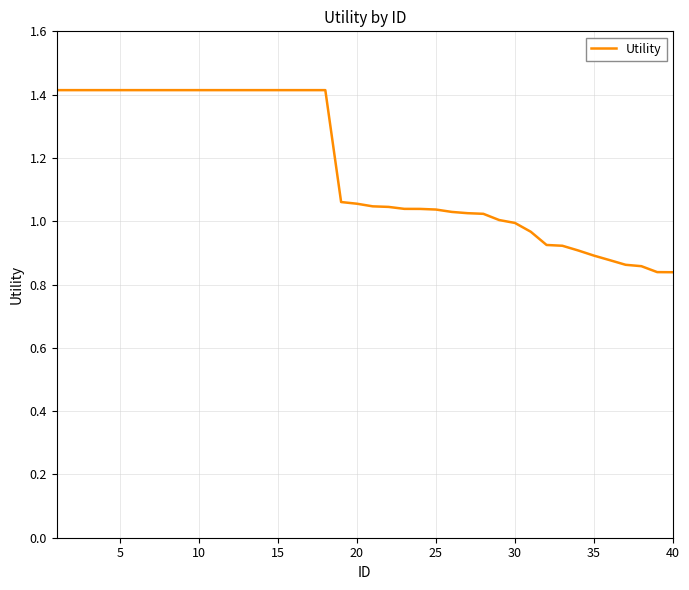

What is the difference between the maximum and minimum values?

0.6